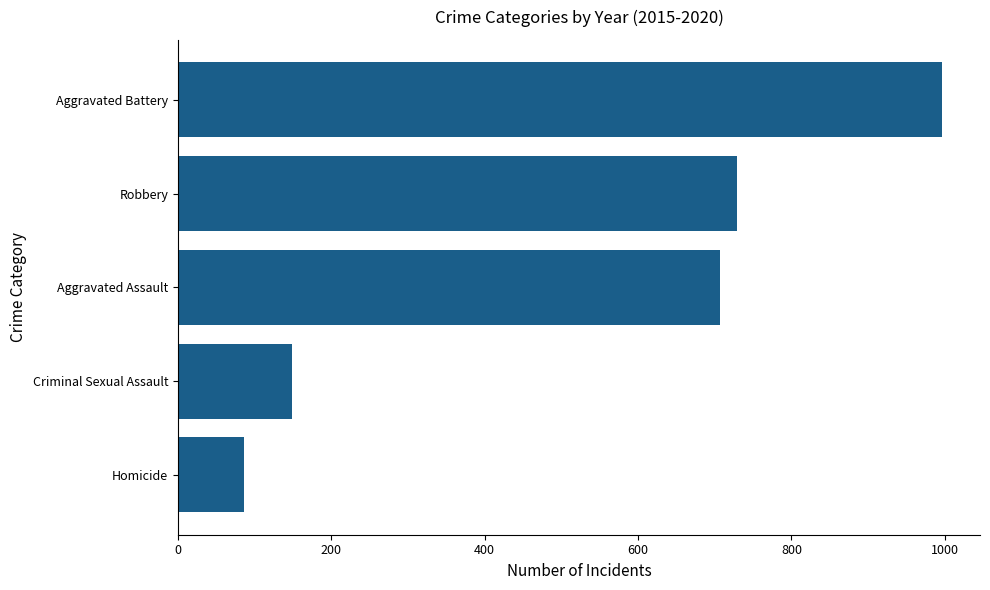

Which has a higher value, Criminal Sexual Assault or Aggravated Battery?

Aggravated Battery